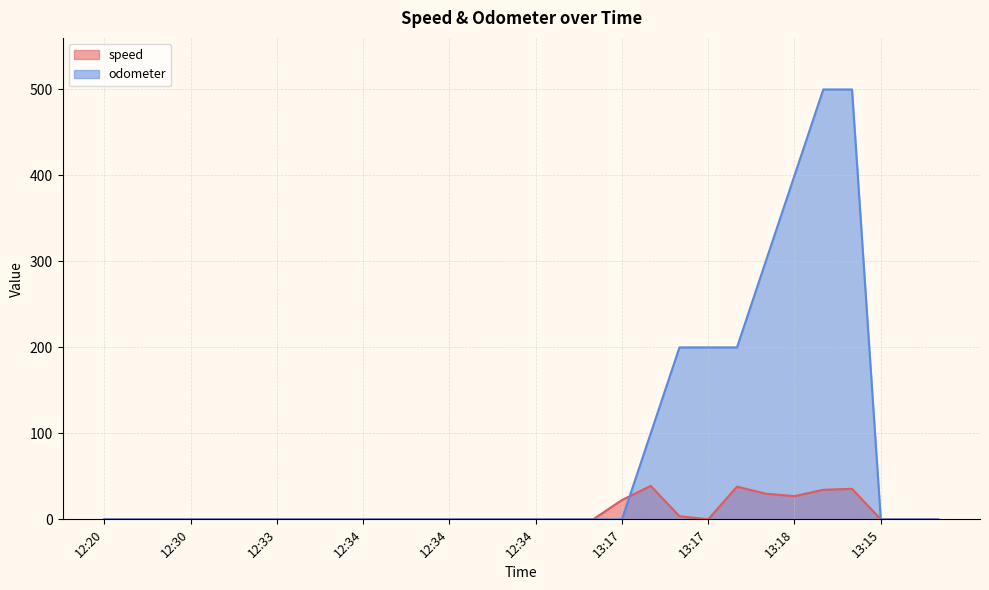

At which category does speed reach its first local valley?

13:17